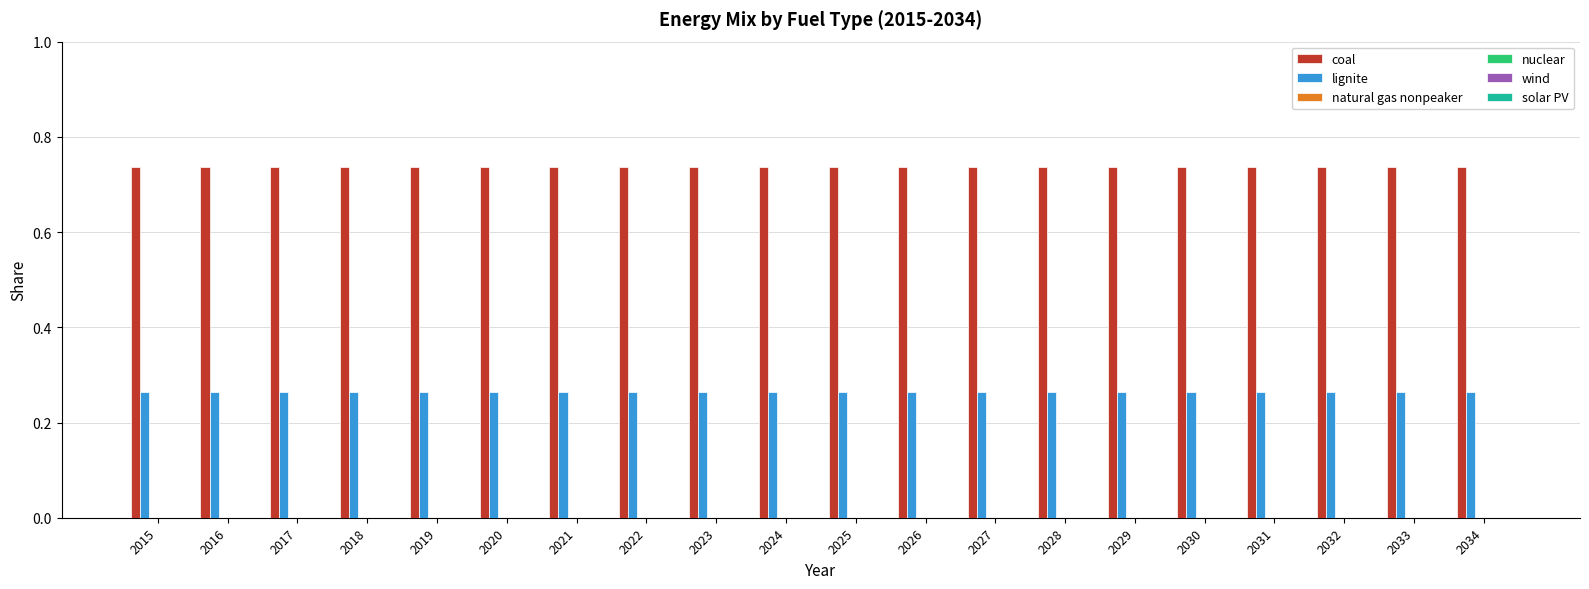

What is the sum of all lignite values?

5.3